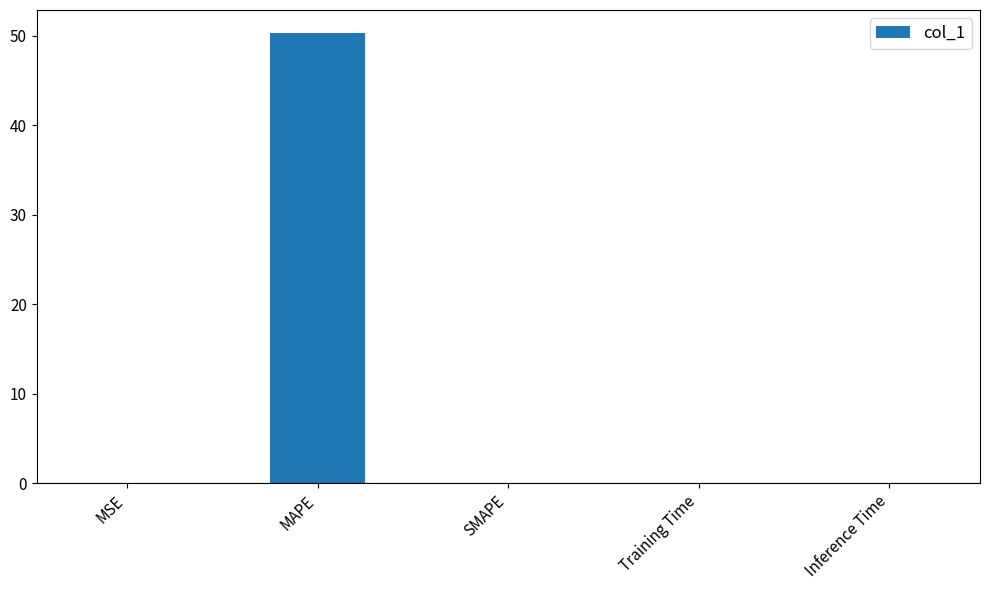

Is it true that the value at MAPE is 50.3?

True